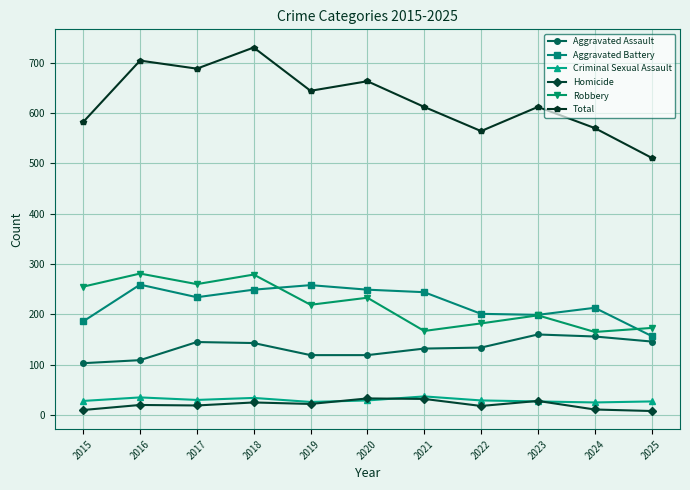

At which label does Aggravated Battery first exceed 234?

2016